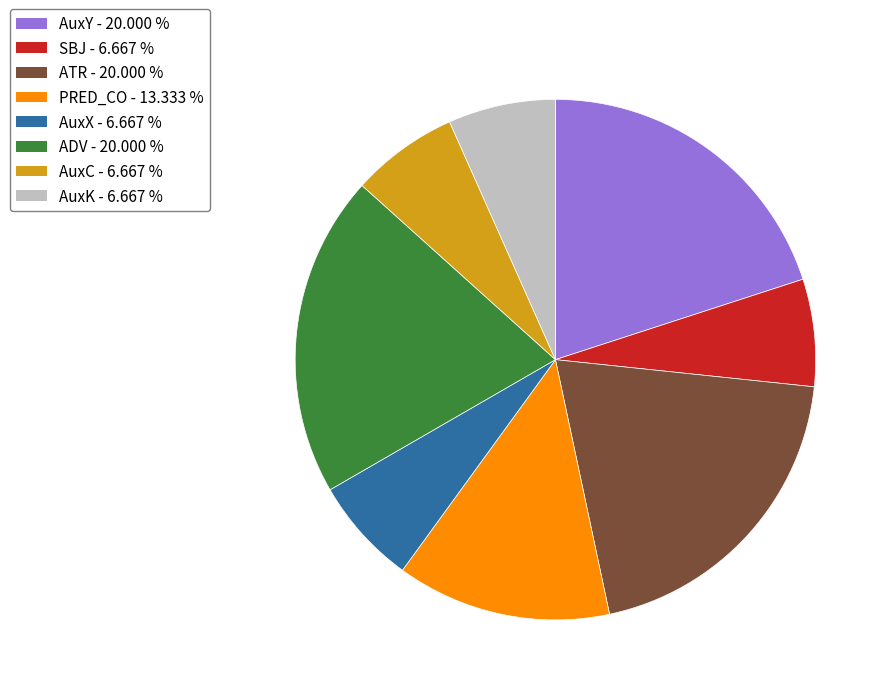

Is the sum of AuxK and AuxC greater than half?

No